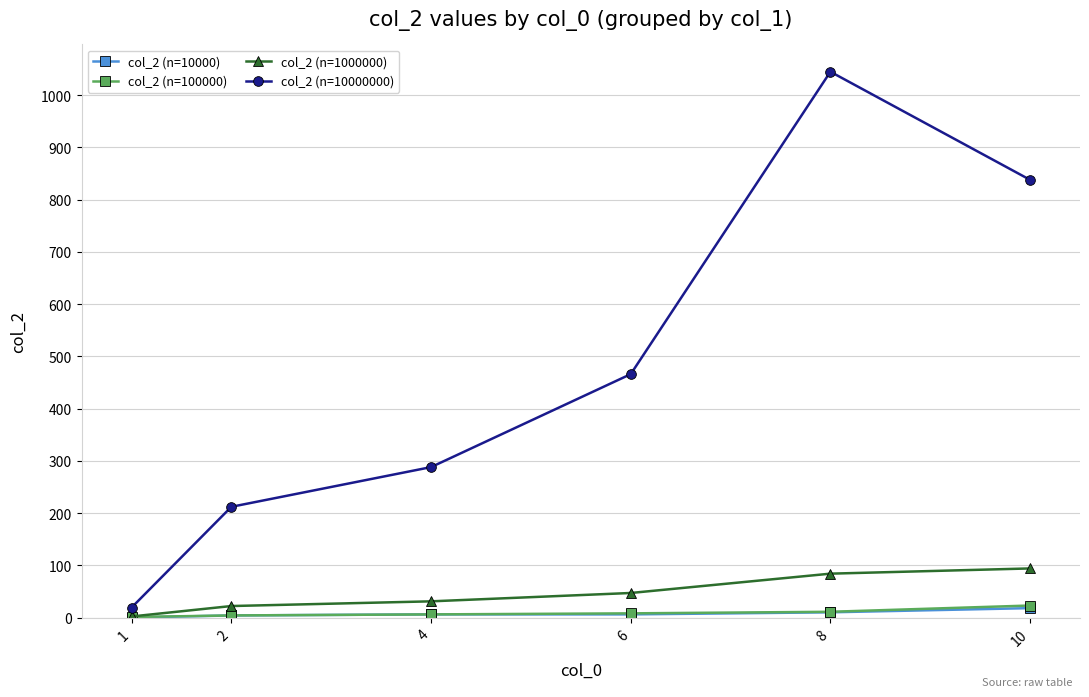

How many interior local peaks does the col_2 (n=10000000) series have?

1